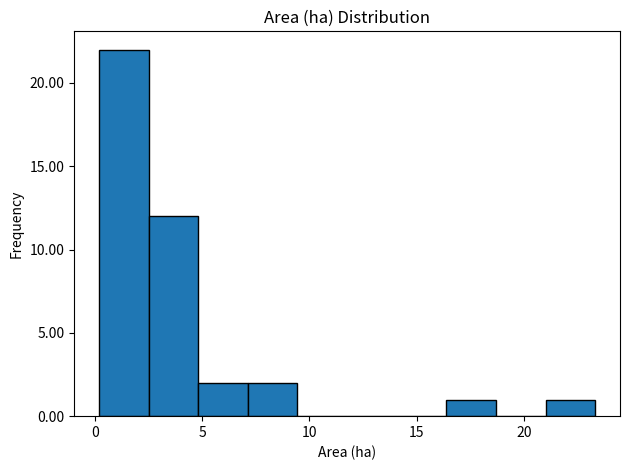

What is the height of the bar covering 2.5 to 5.0 on the x-axis? Neither the bar edges nor the heights are printed on the chart, so give them approximately, as read against the axes.

12